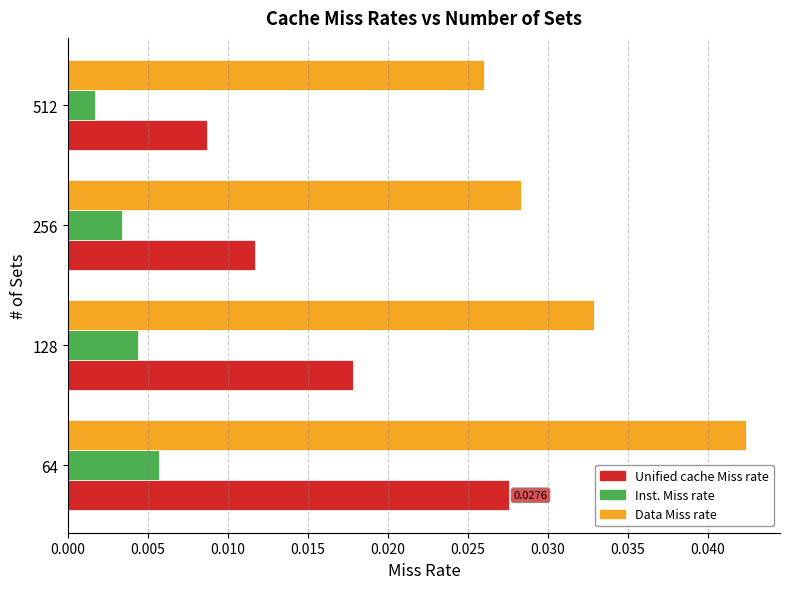

Which series has the largest total across all categories?

Data Miss rate